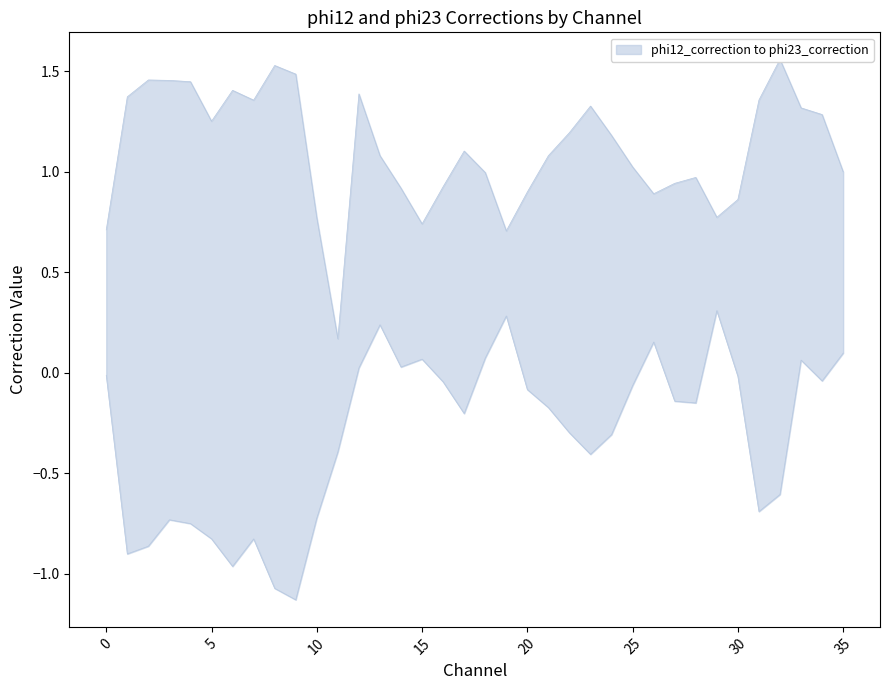

In phi23_correction, how many points are higher than both neighbors (excluding endpoints)?

8